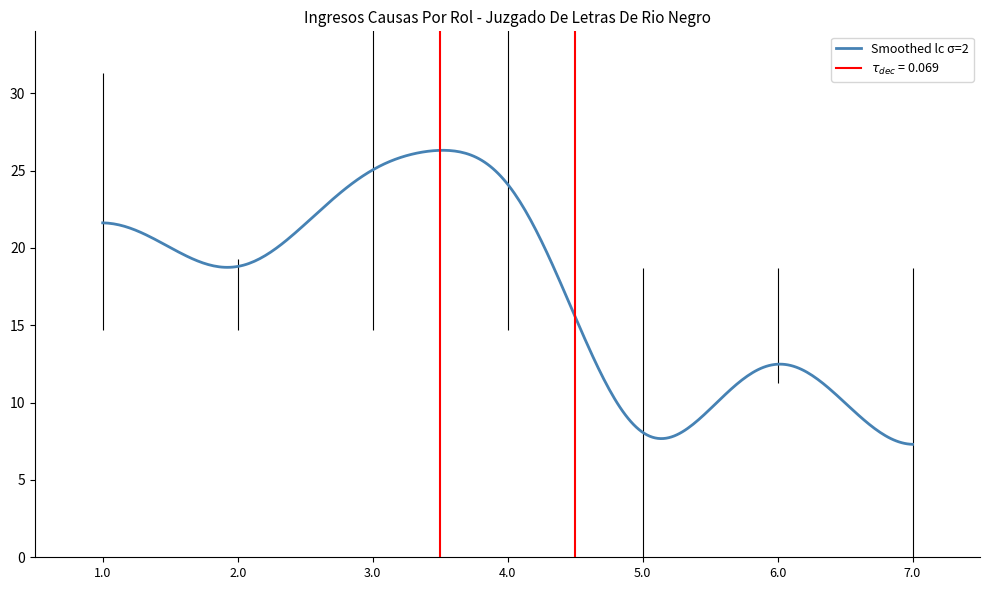

What is the lowest value of the Smoothed lc σ=2 series?

7.3